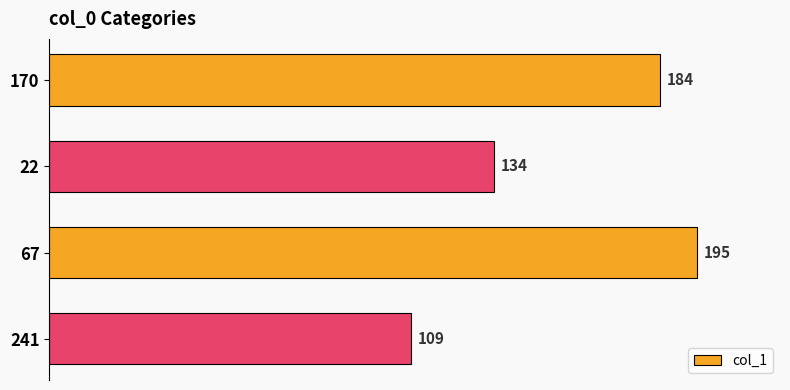

At which category does the chart reach its peak across all series?

67